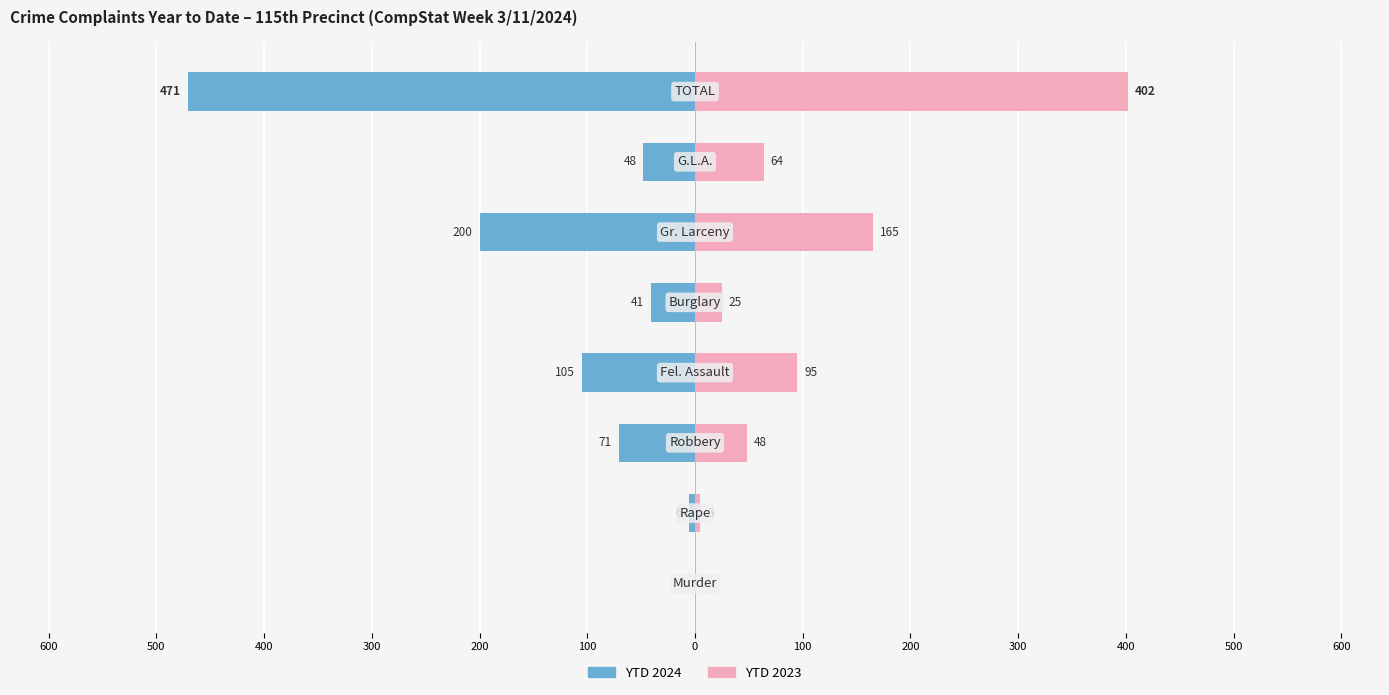

How many values in YTD 2024 are below zero?

7